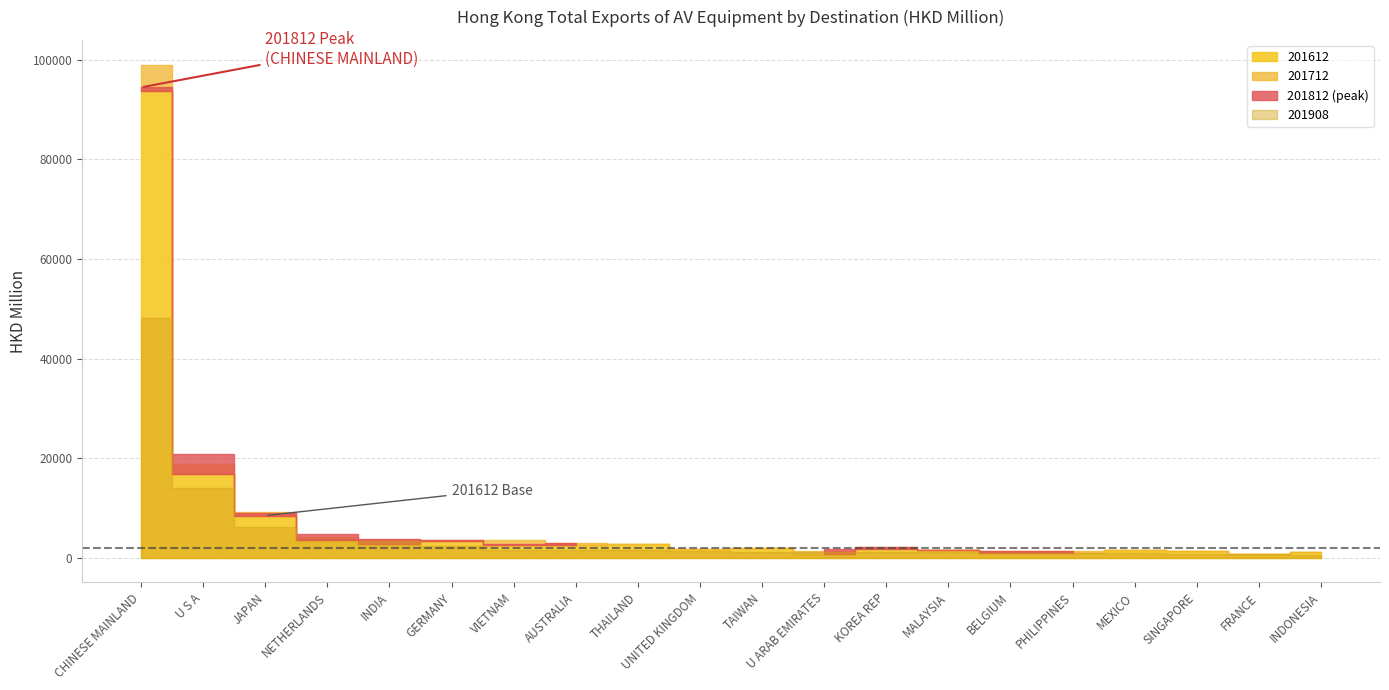

What is the sum of all 201812 values?

160899.4